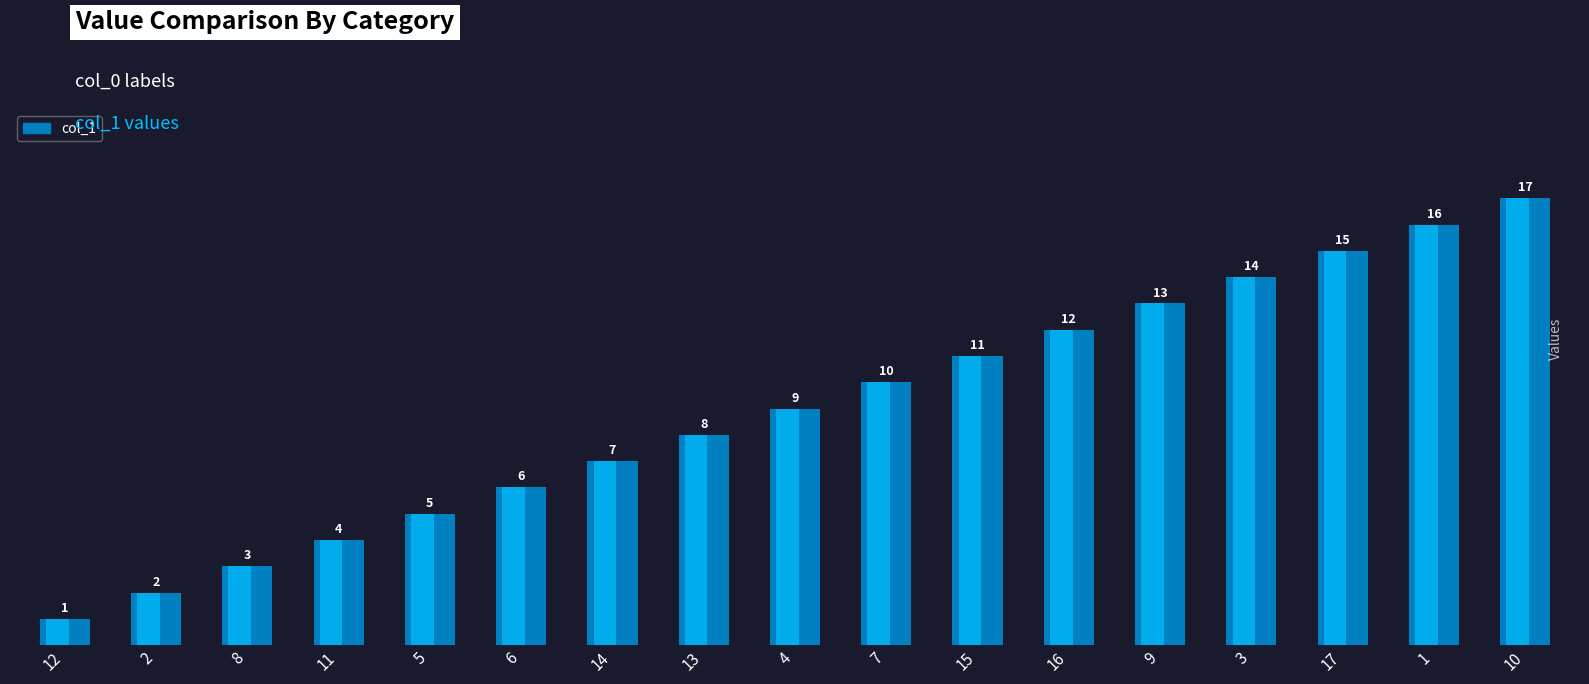

Reading left to right, extract all data points from this chart.

12=1	2=2	8=3	11=4	5=5	6=6	14=7	13=8	4=9	7=10	15=11	16=12	9=13	3=14	17=15	1=16	10=17